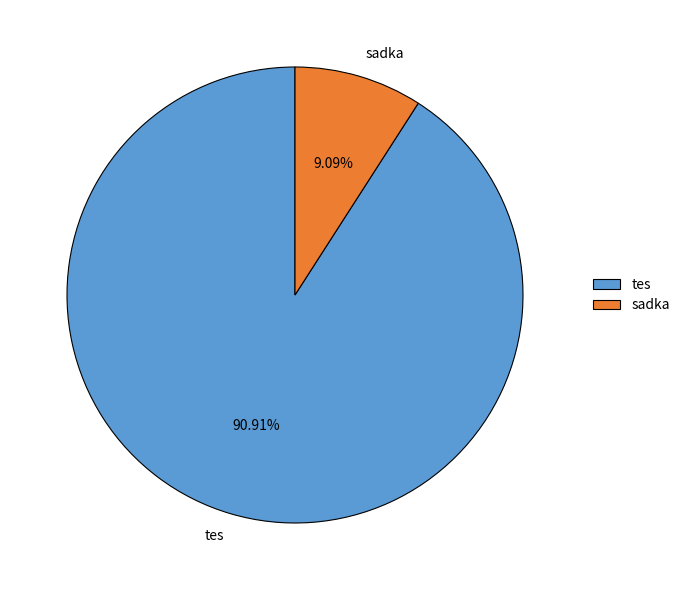

Count the number of slices in the pie.

2